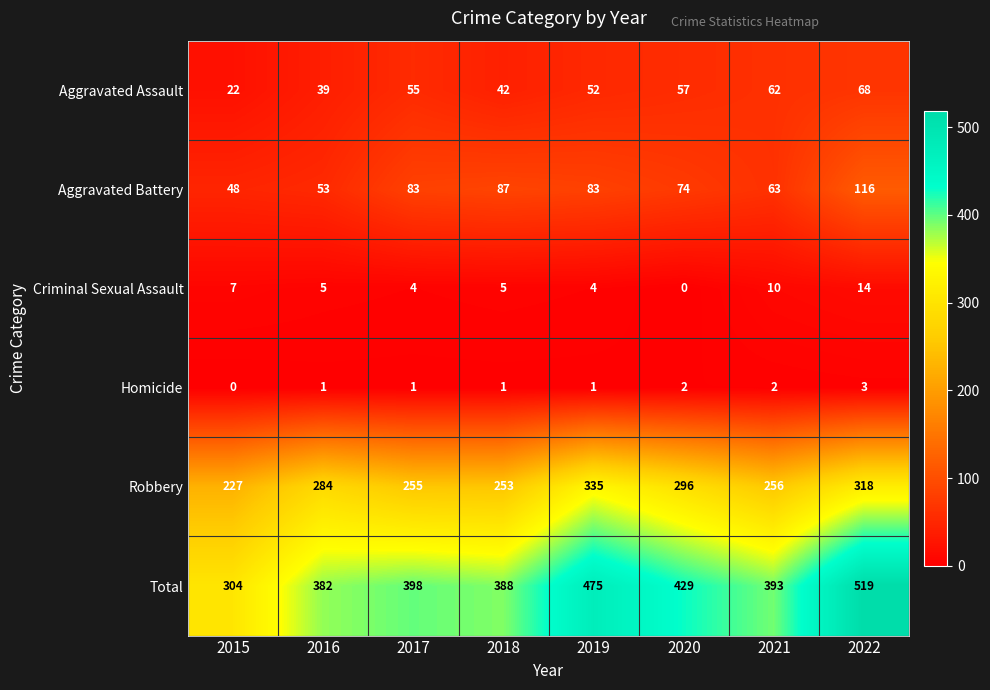

What is the difference between the second highest and minimum values in the Total series?

171